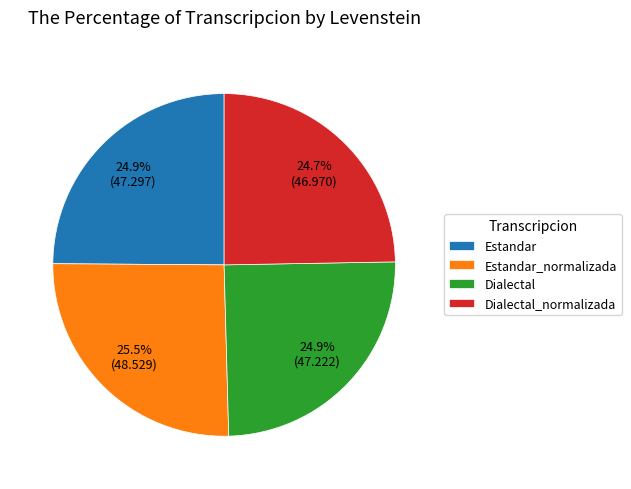

Is it true that Dialectal is 15% of the pie?

False